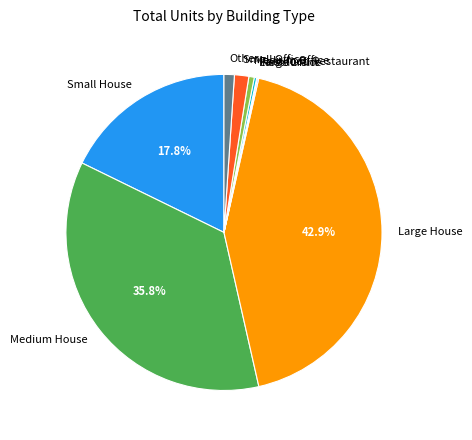

To the nearest percent, what is the combined percentage of Medium Office and Large House?

43%